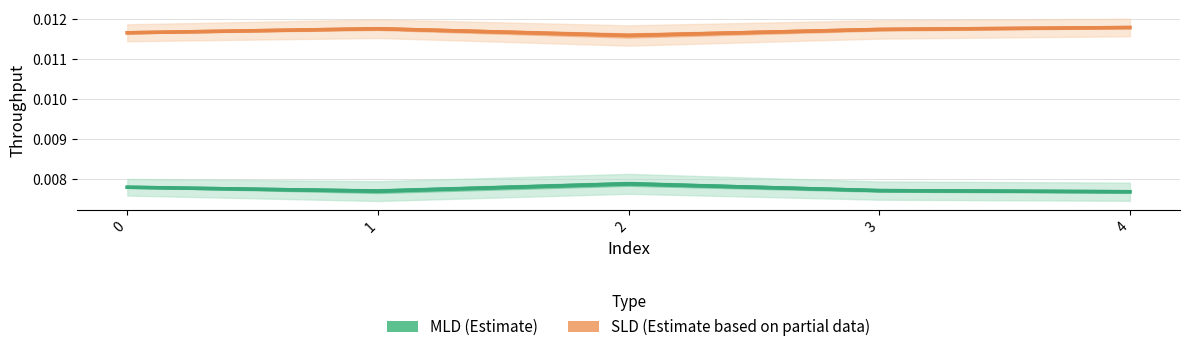

True or false: Throughput of SLD on Link 2 has a value of 0.0 at 4.

False